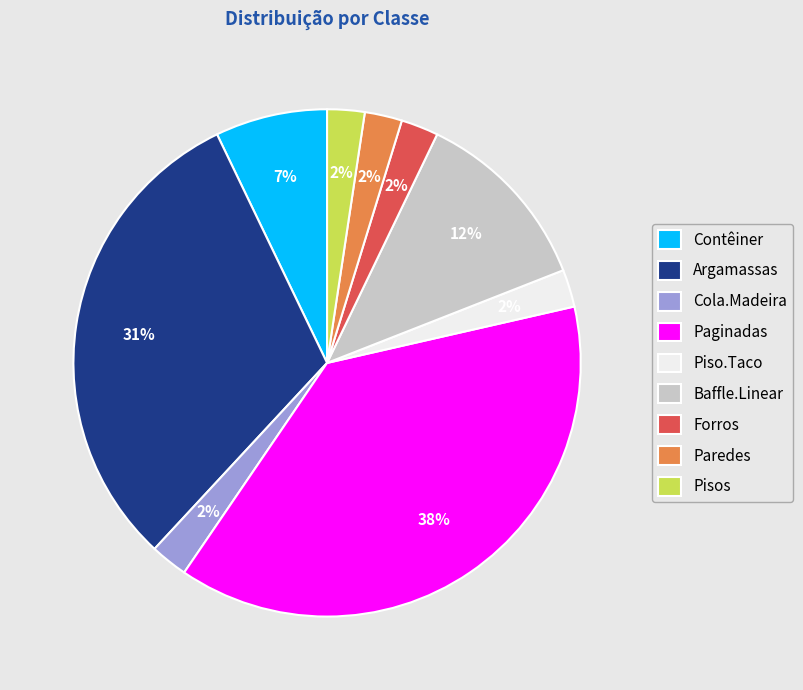

Is Piso.Taco the majority of the pie?

No